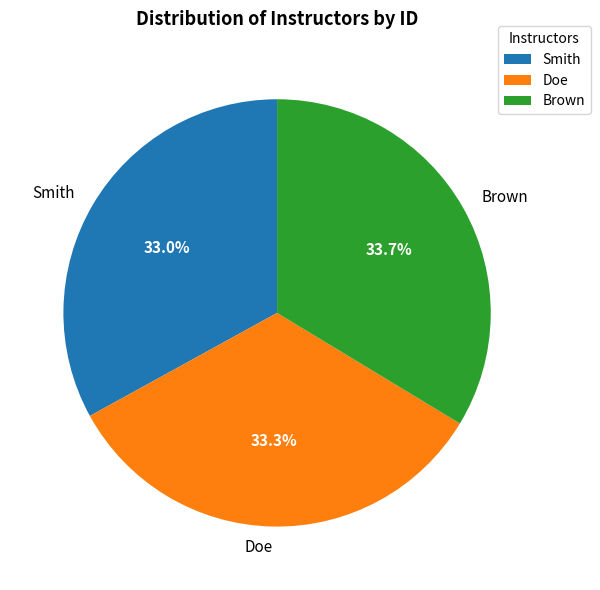

To the nearest percent, what portion does Smith represent?

33%